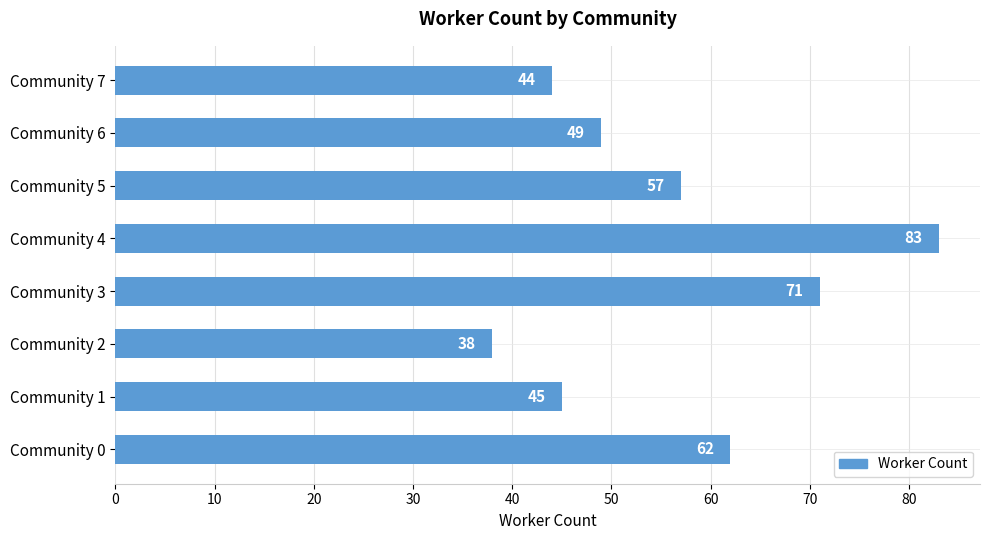

Read the value at Community 4.

83